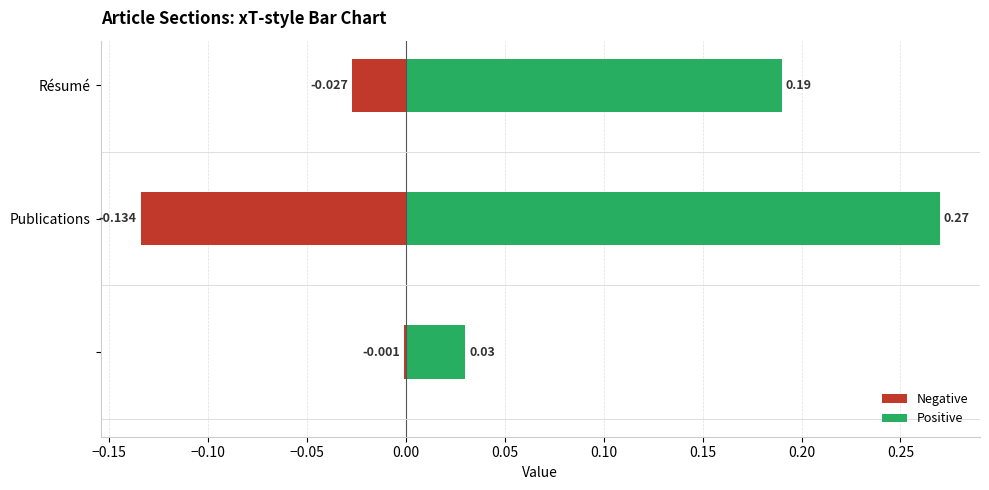

Reading left to right, transcribe all the data shown in this chart.

Negative: -0.0	-0.1	-0.0
Positive: 0.0	0.3	0.2